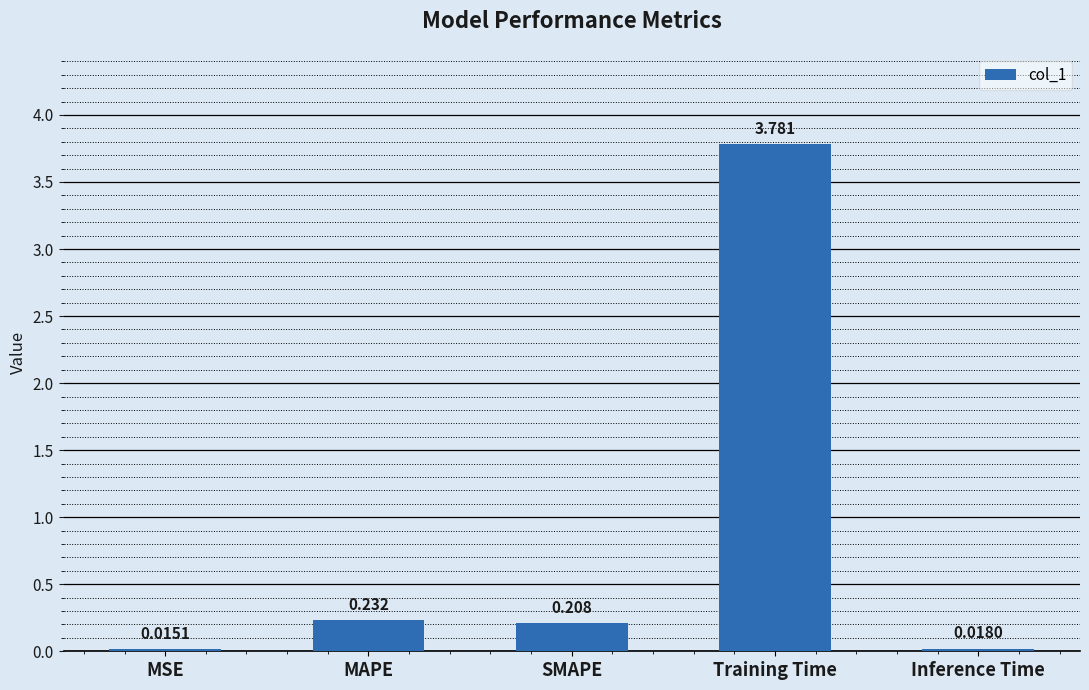

Rank the categories by value from lowest to highest.

MSE, Inference Time, SMAPE, MAPE, Training Time